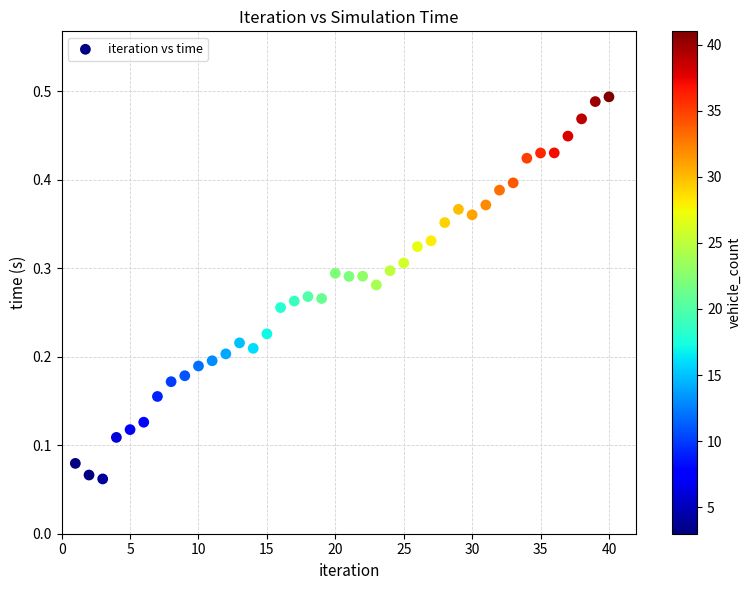

What is the range of X values (max minus min)?

39.0